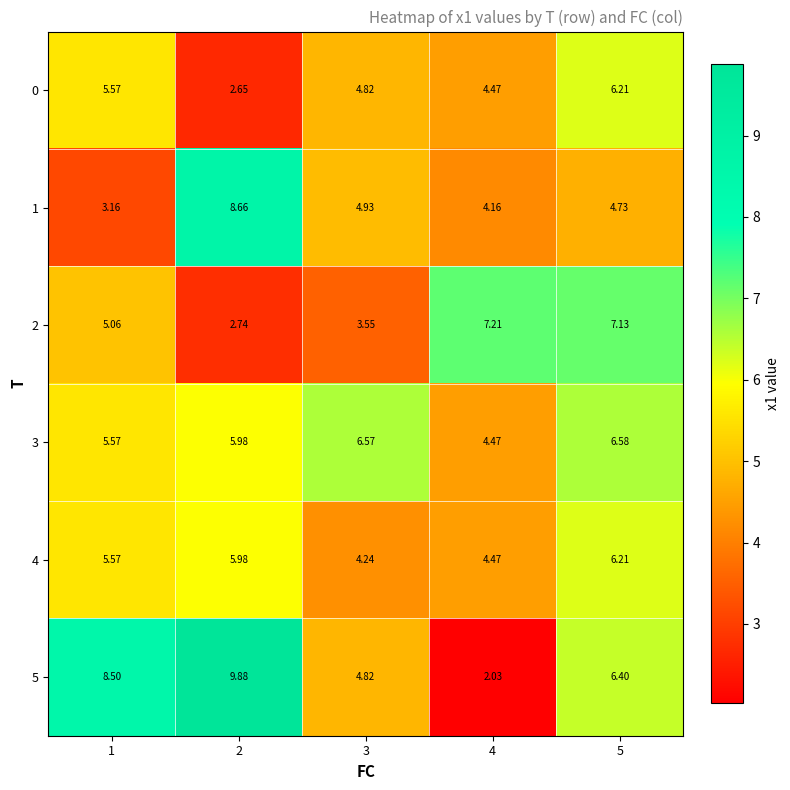

Is the value of 4 at 4 greater than the value of 2 at 1?

No